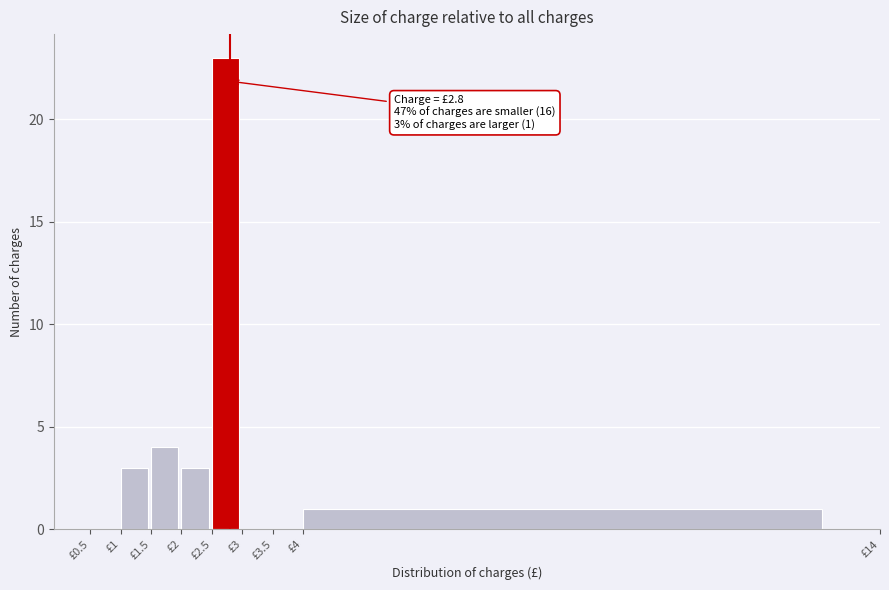

Reading left to right, list all the values displayed in this chart.

£0.5=0	£1=3	£1.5=4	£2=3	£2.5=23	£3=0	£3.5=0	£4=1